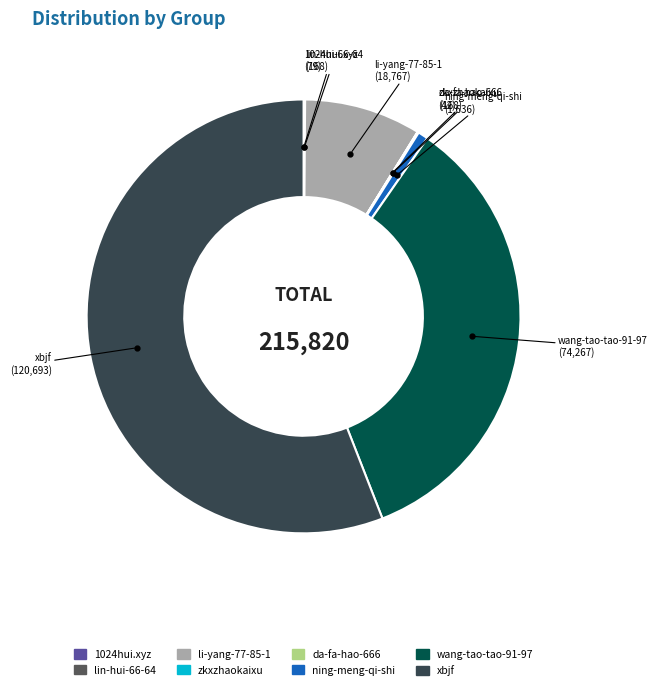

The li-yang-77-85-1 slice represents 9% of the pie. True or false?

True